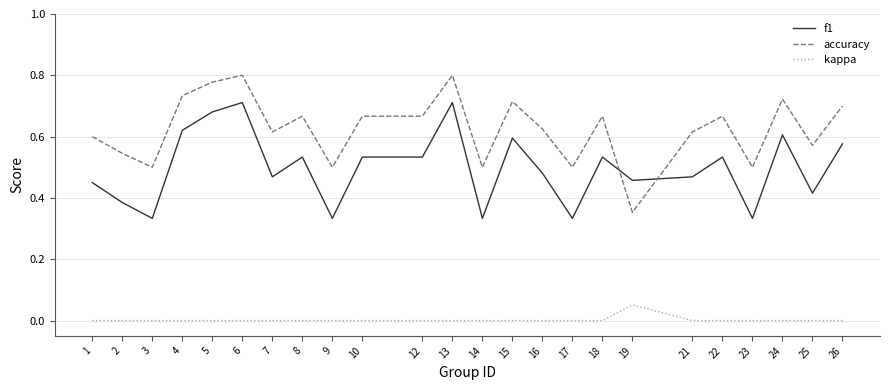

At 15, list the series in order from smallest to largest.

kappa, f1, accuracy